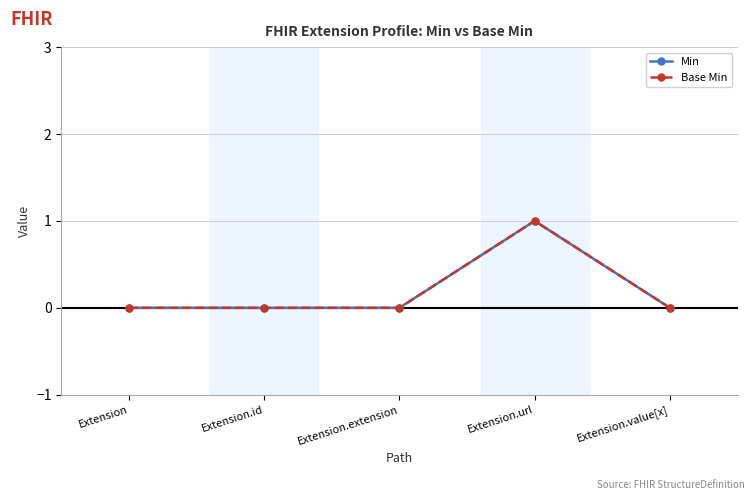

Which label corresponds to the smallest value in the chart?

Extension